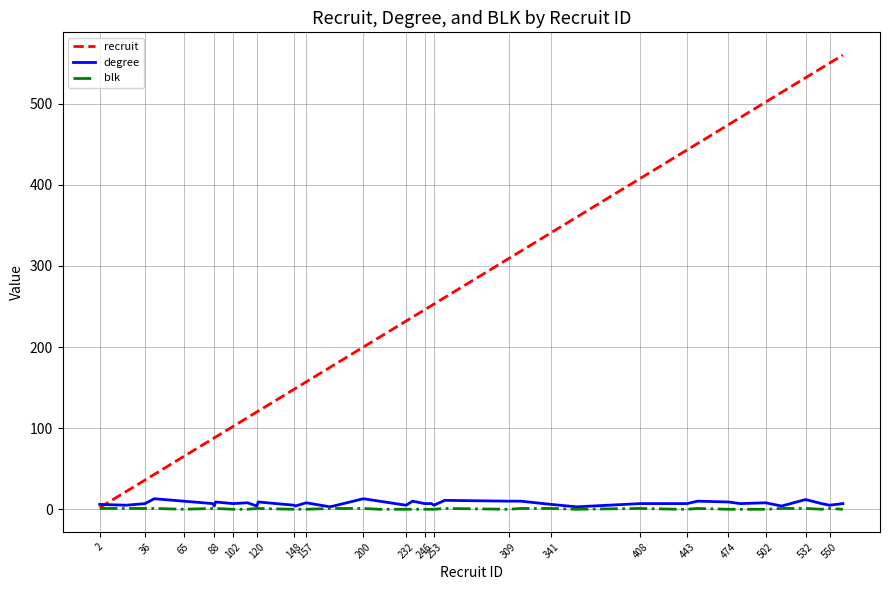

Which series has the largest range (max minus min)?

recruit